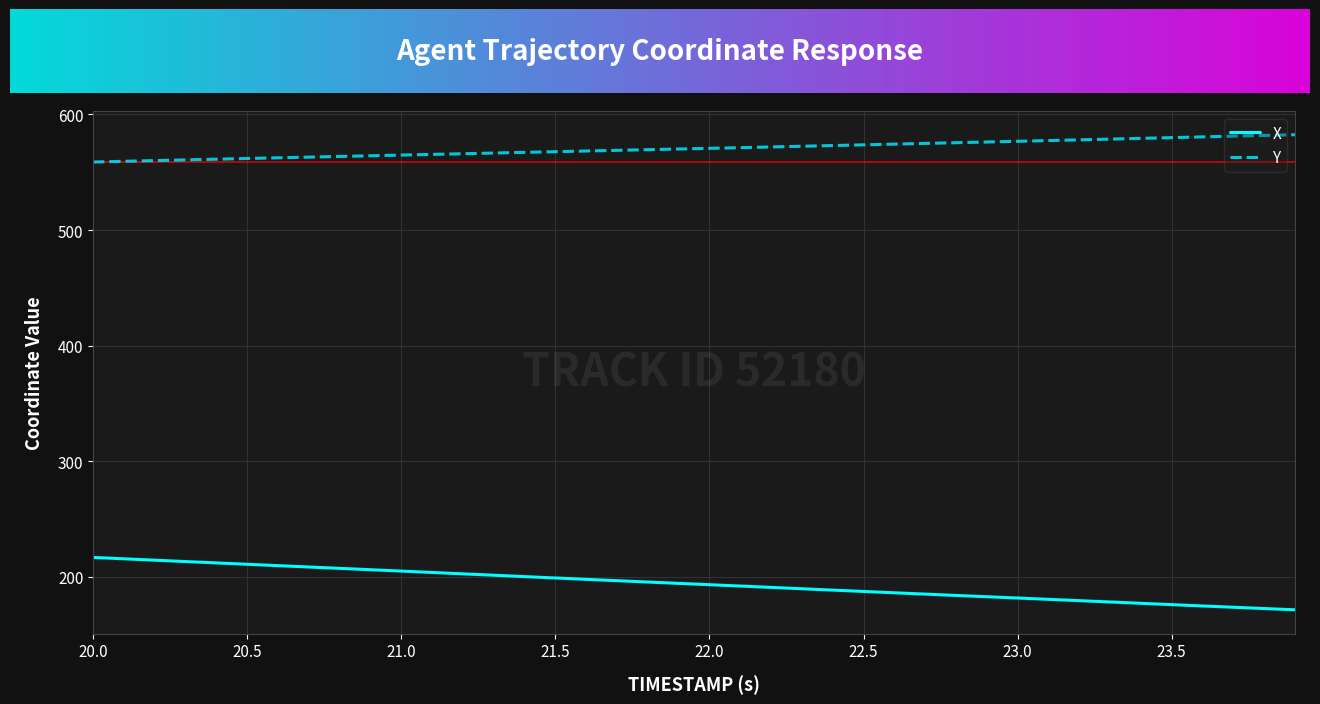

What is the maximum value shown in the chart?

582.4